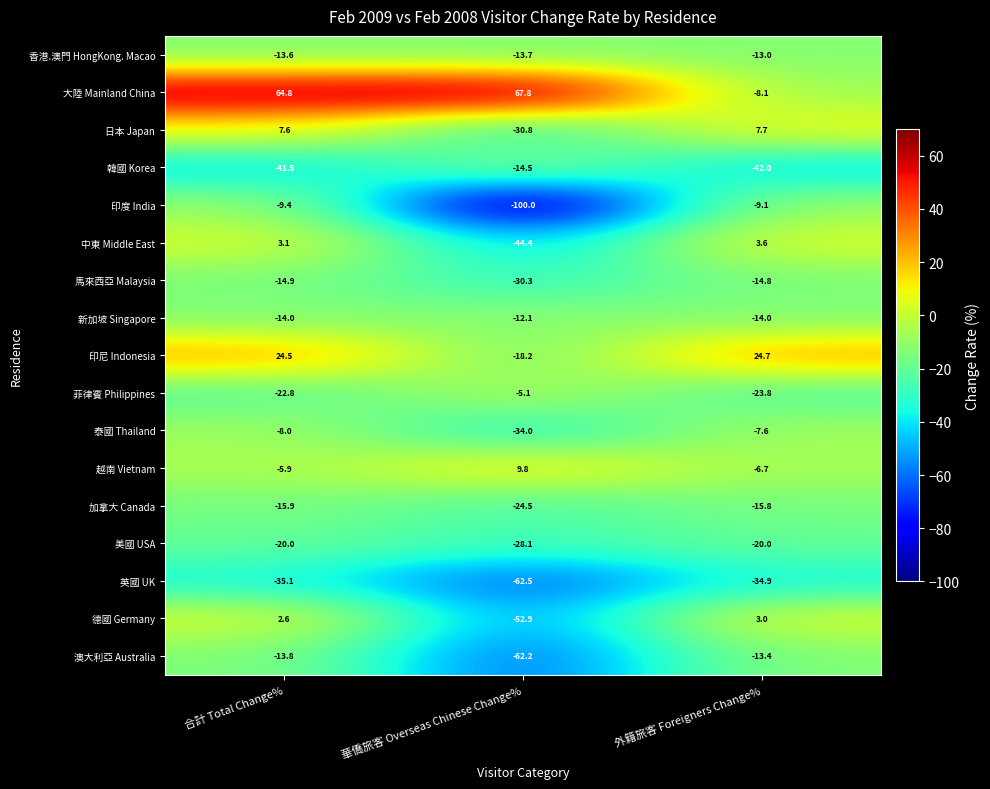

Read the 韓國 Korea value at 華僑旅客 Overseas Chinese Change%.

-14.5